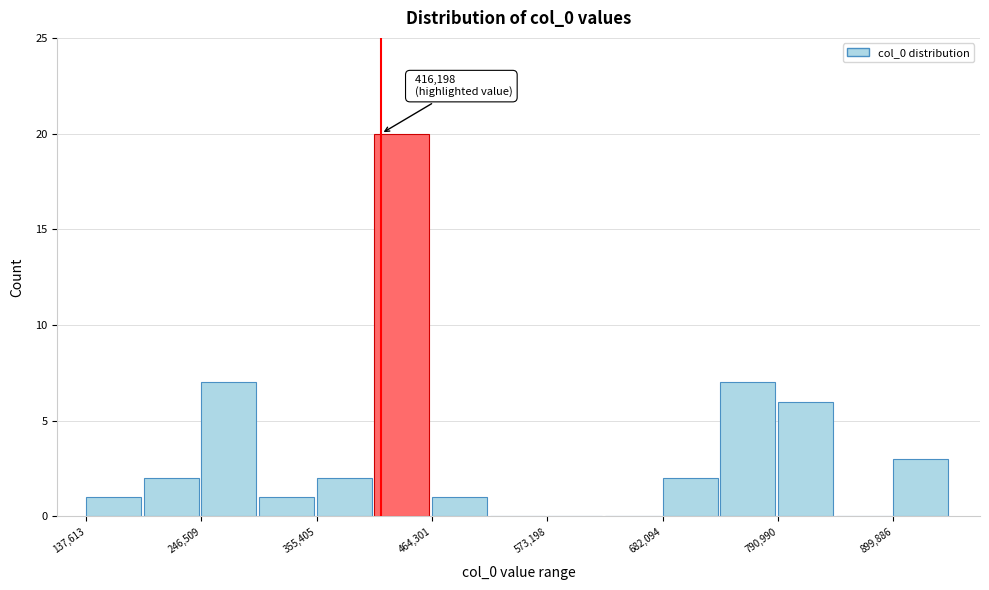

Read against the x-axis, roughly where is the centre of the tallest bar?

440000